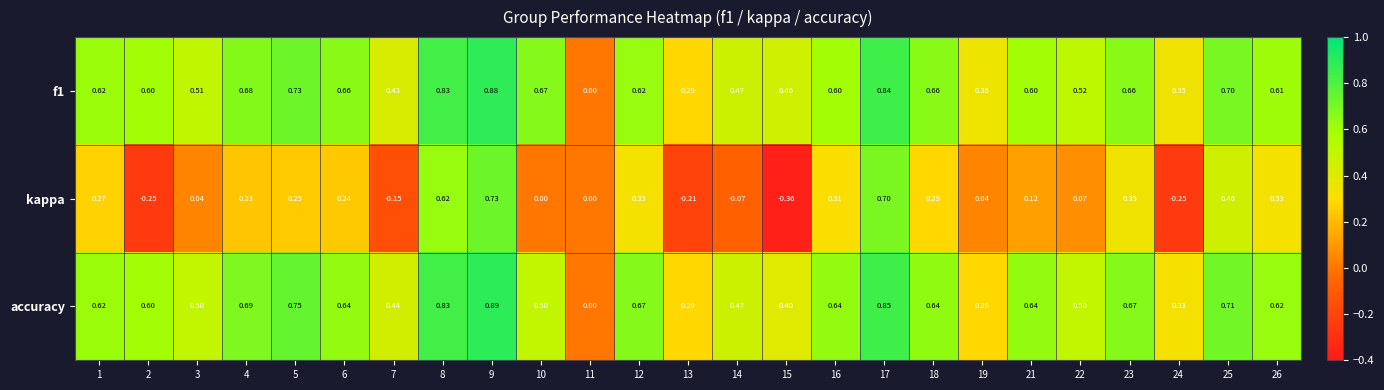

Which series has the largest range (max minus min)?

kappa